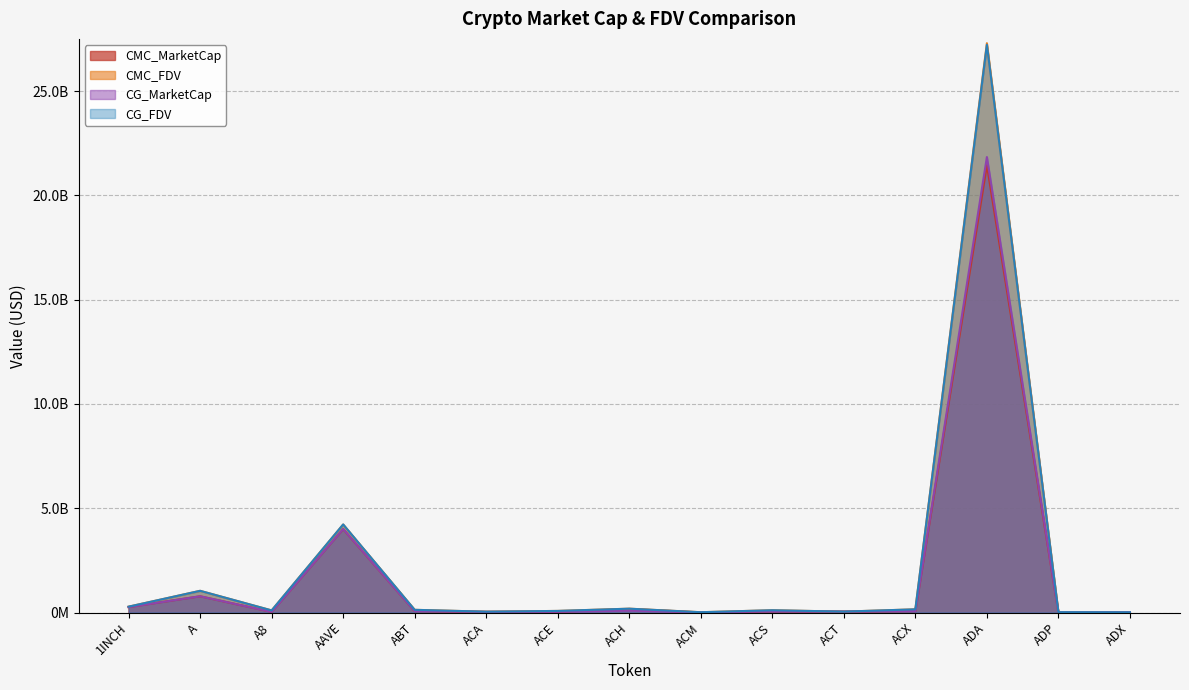

What is the average value of the CG_MarketCap series?

1821550188.7